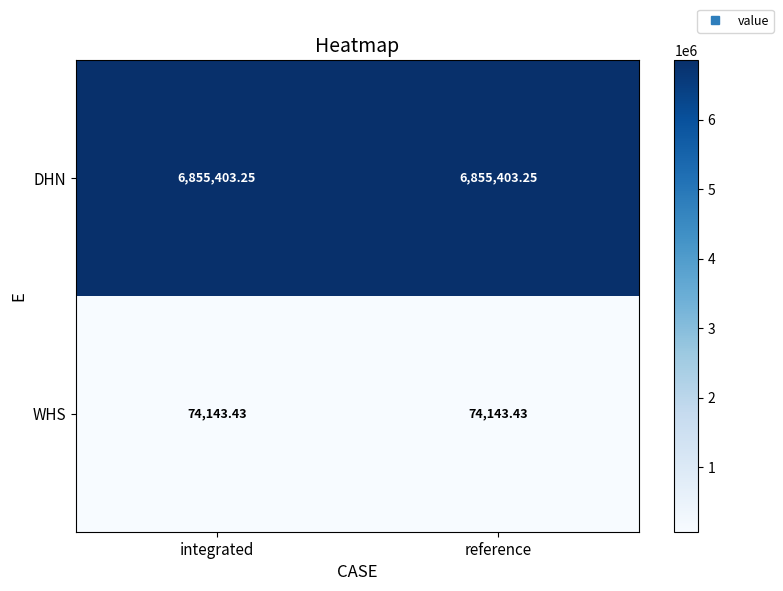

What is the difference between the highest and lowest values at reference?

6781259.8